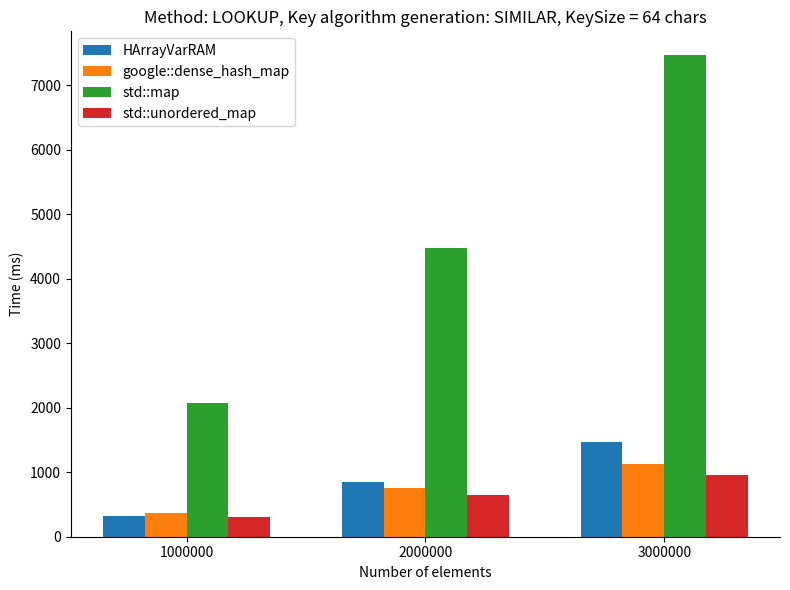

What is the sum of the google::dense_hash_map values at 3000000 and 2000000?

1882